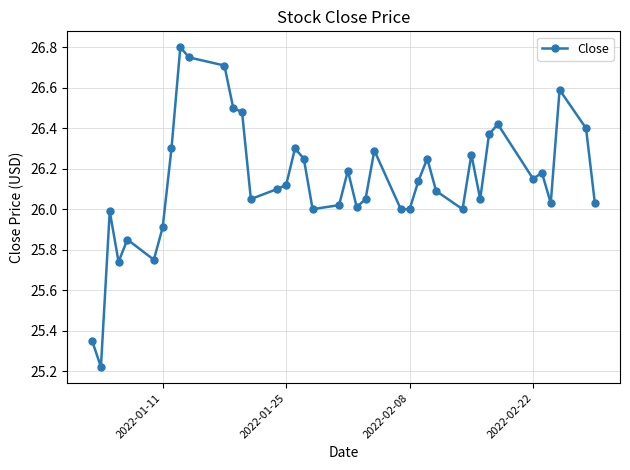

True or false: there are more than 1 points higher than both neighbors.

True